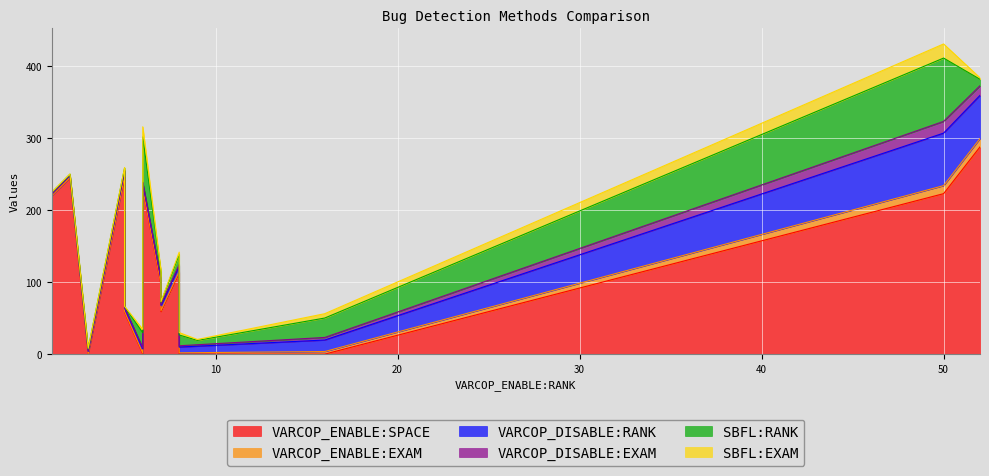

Which category has the highest value in the VARCOP_DISABLE:EXAM series?

50